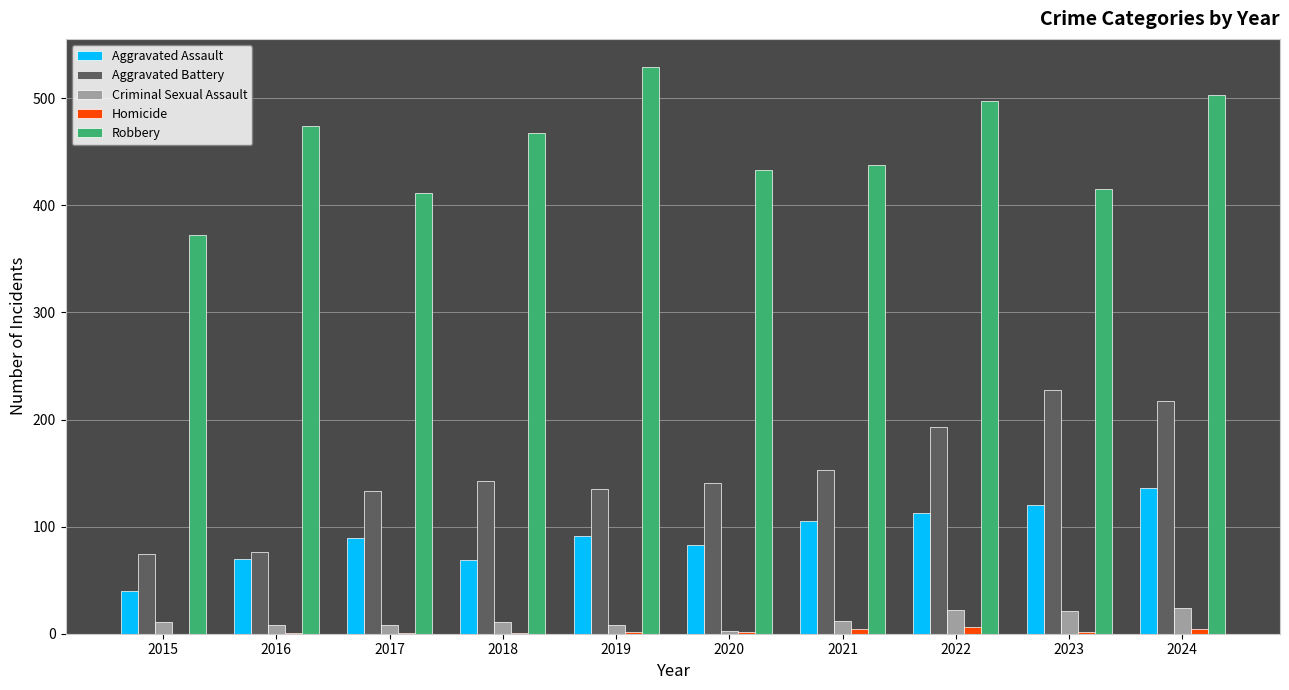

Does the chart contain stacked bars?

No